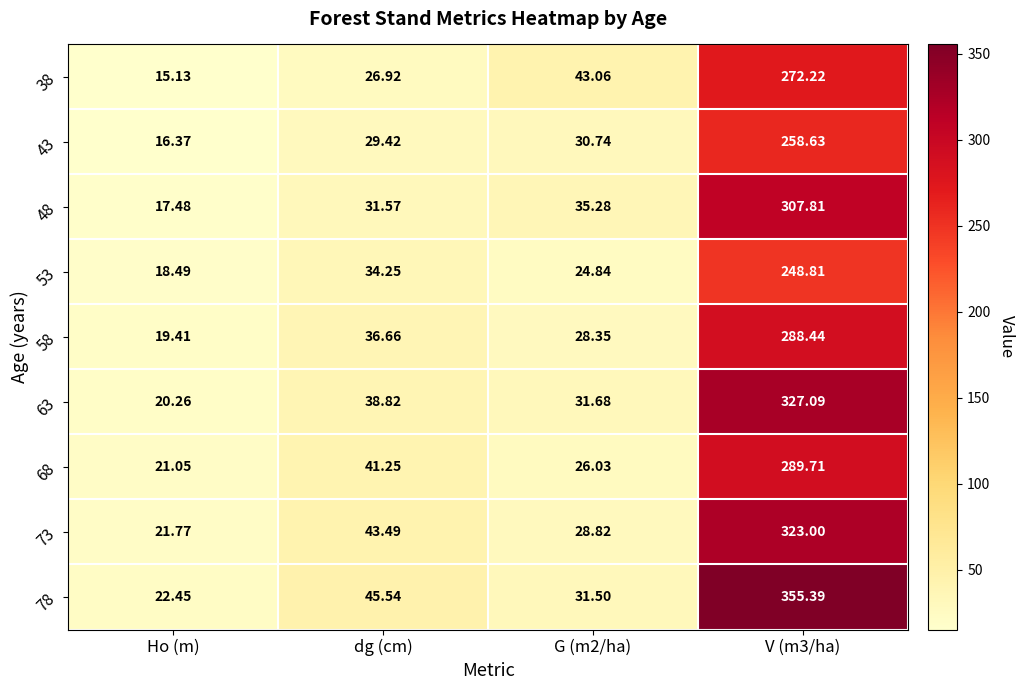

How many series are shown in this chart?

9